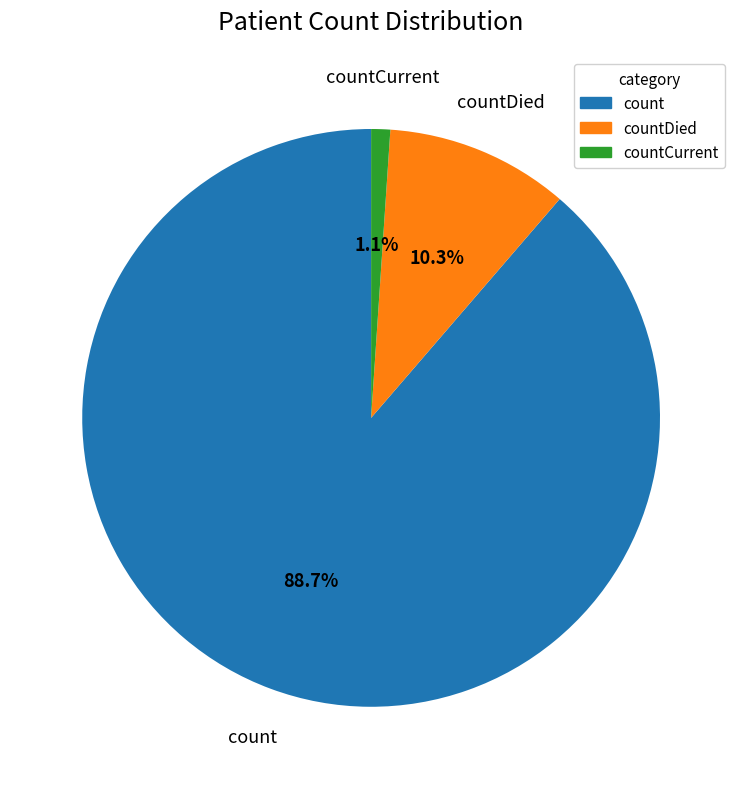

What percentage is NOT represented by countCurrent?

98.9%